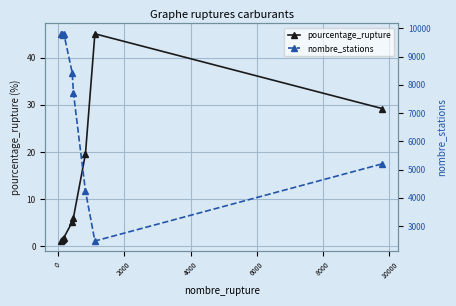

How many values in the pourcentage_rupture series are below 5?

4